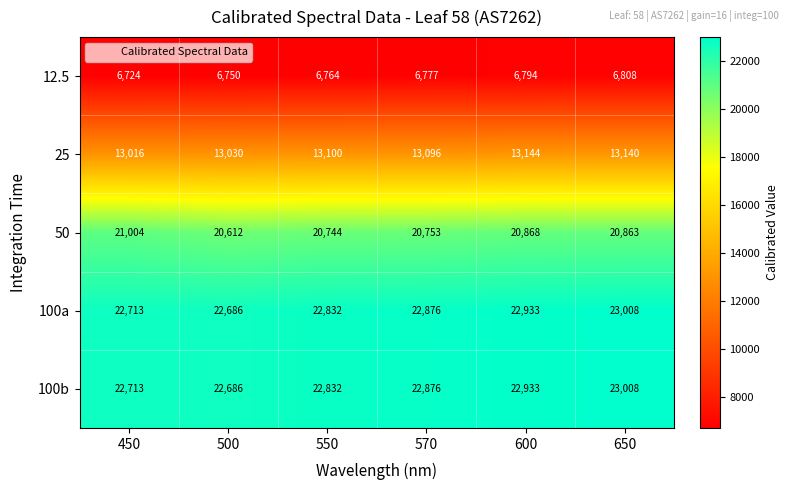

At which label does 100b reach its minimum?

500